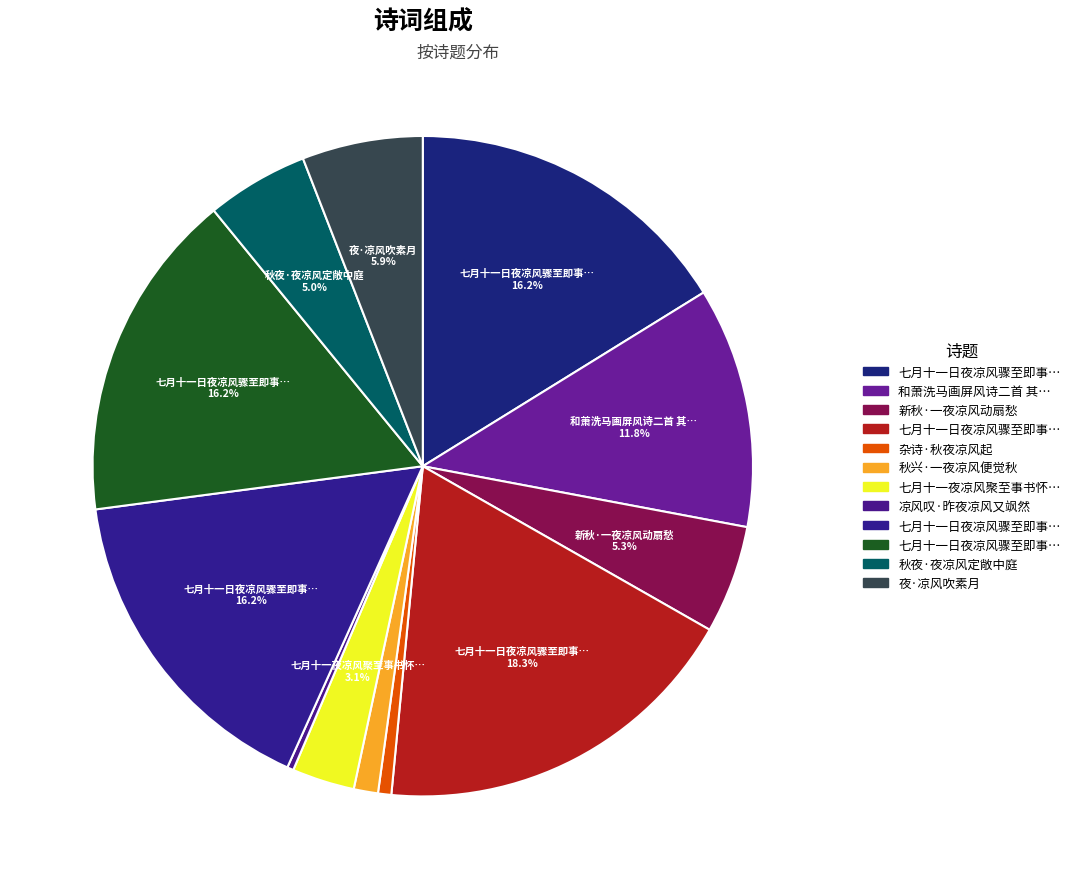

How many slices are in this pie chart?

12